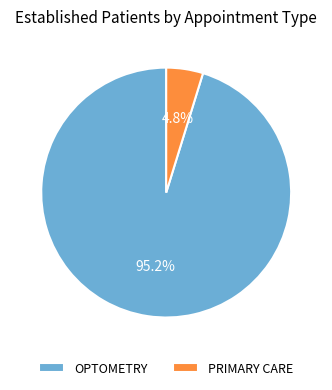

What percentage is the OPTOMETRY slice, to the nearest percent?

95%